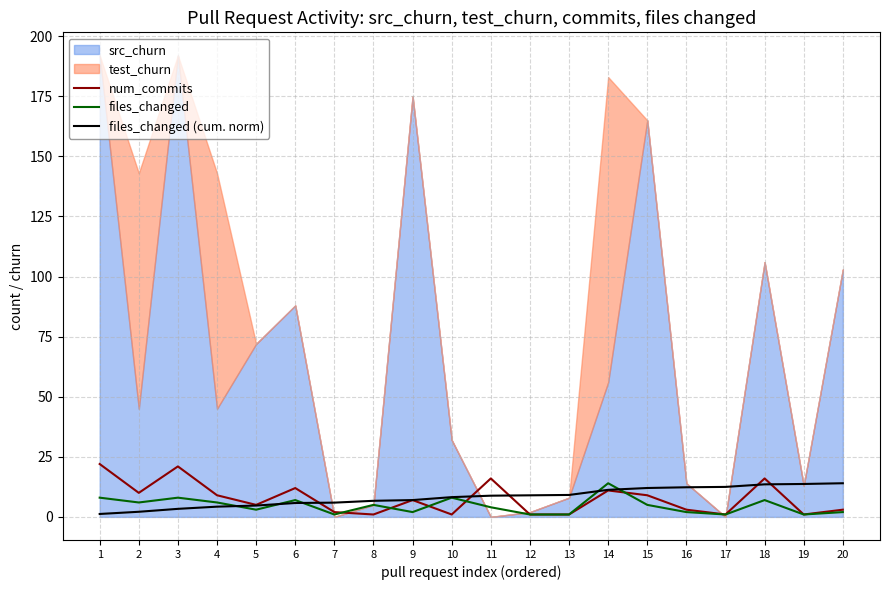

The value of files_changed (cum. norm) at 18 is 24.3. True or false?

False